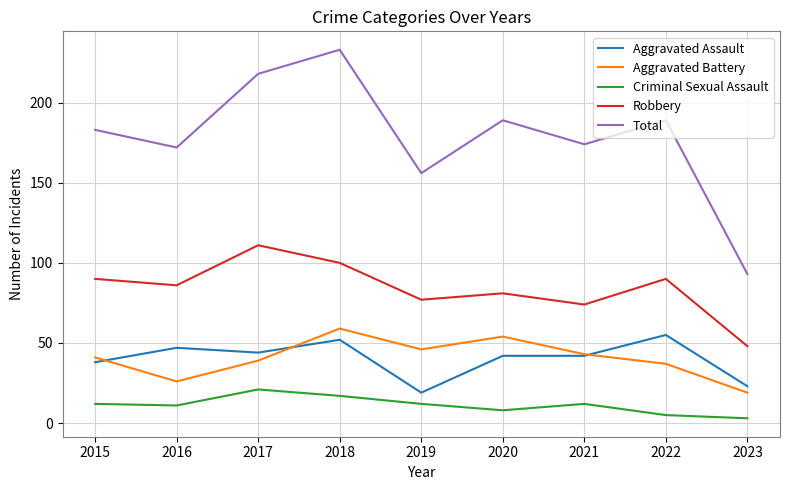

What is the maximum value for Robbery?

111